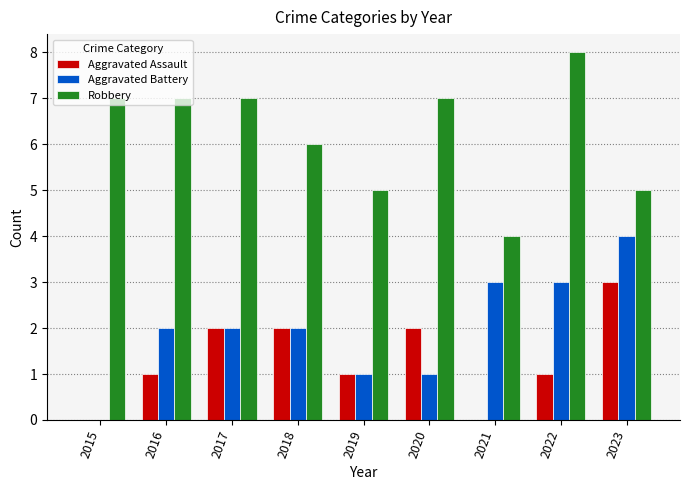

Are the bars horizontal?

No